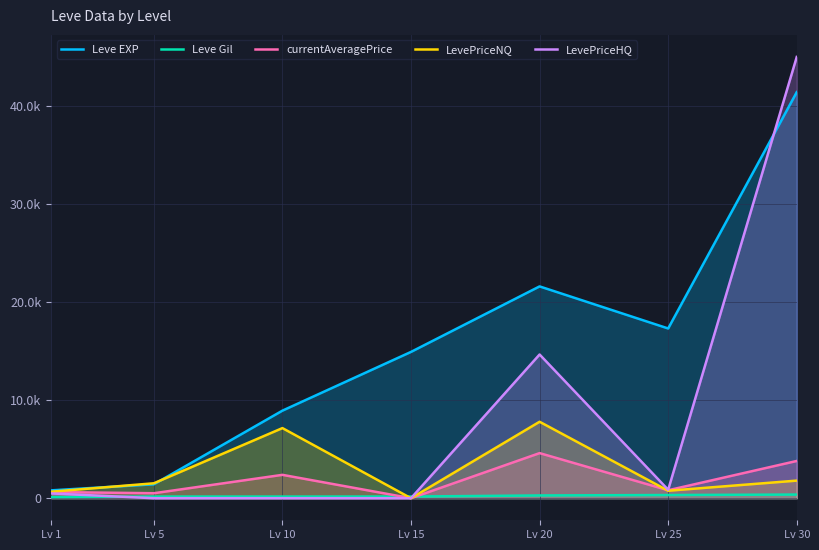

How many interior local peaks does the Leve EXP series have?

1